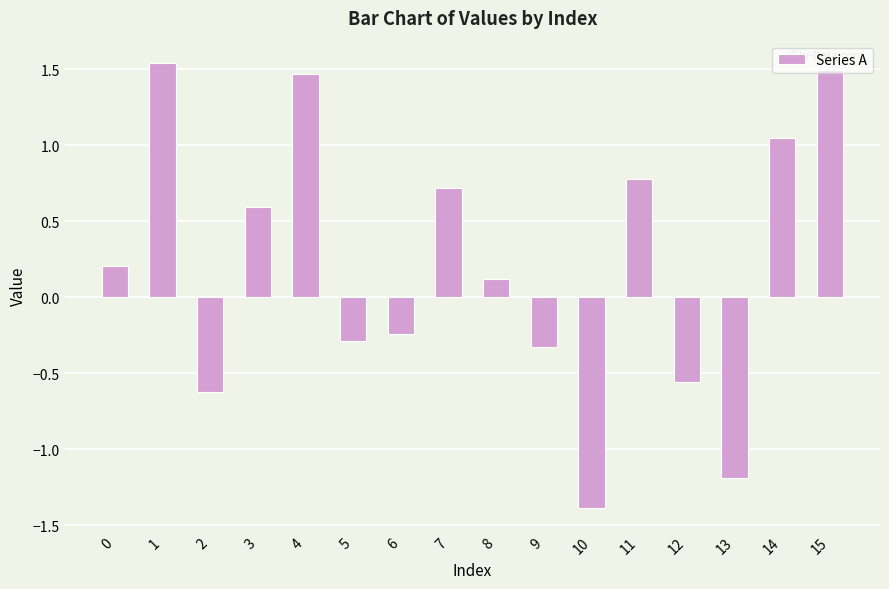

At which label is the value closest to 0?

8